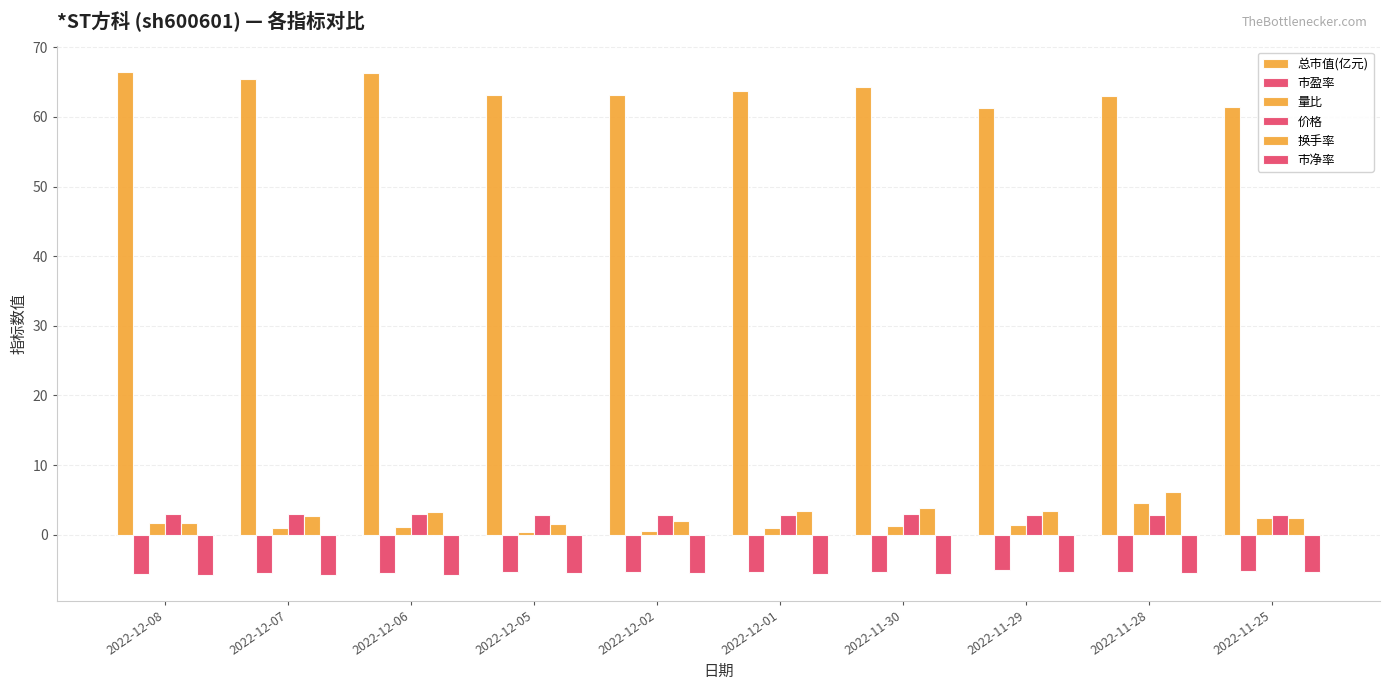

What is the maximum value shown in the chart?

66.5